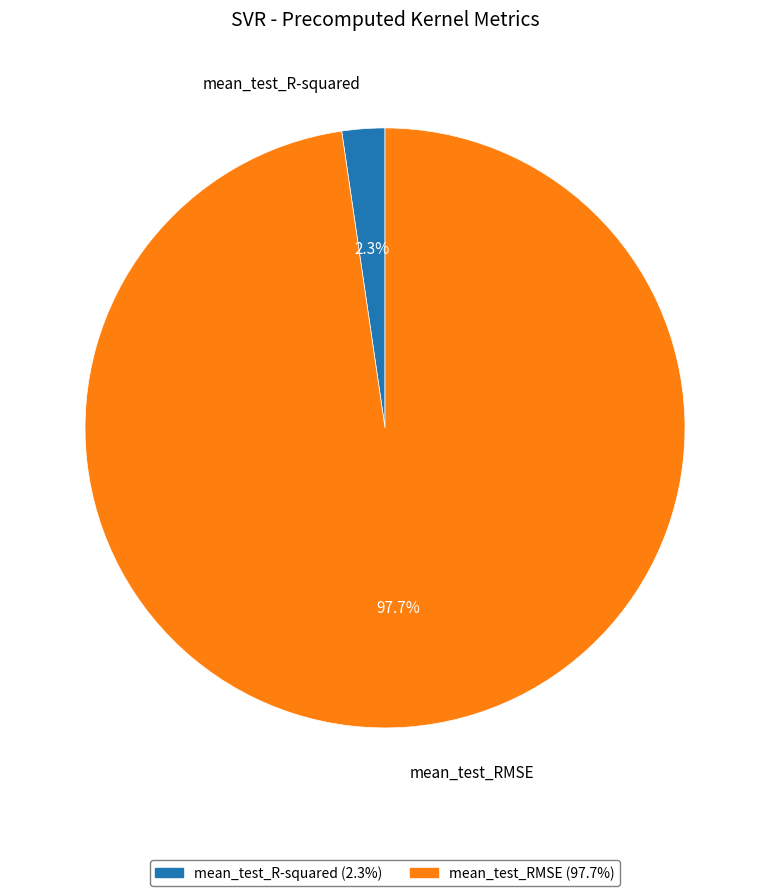

Is there a majority slice in this chart?

Yes